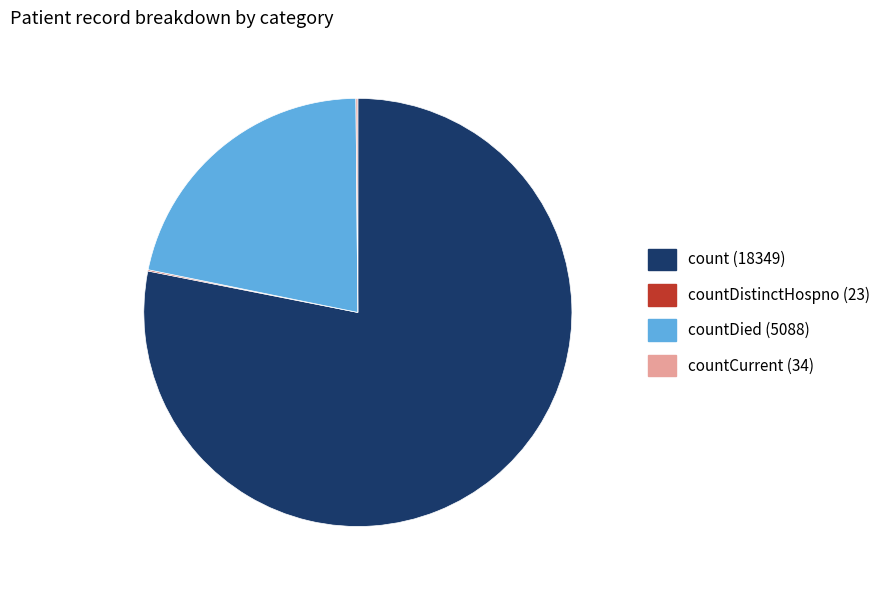

Which slice is the largest?

count (18349)